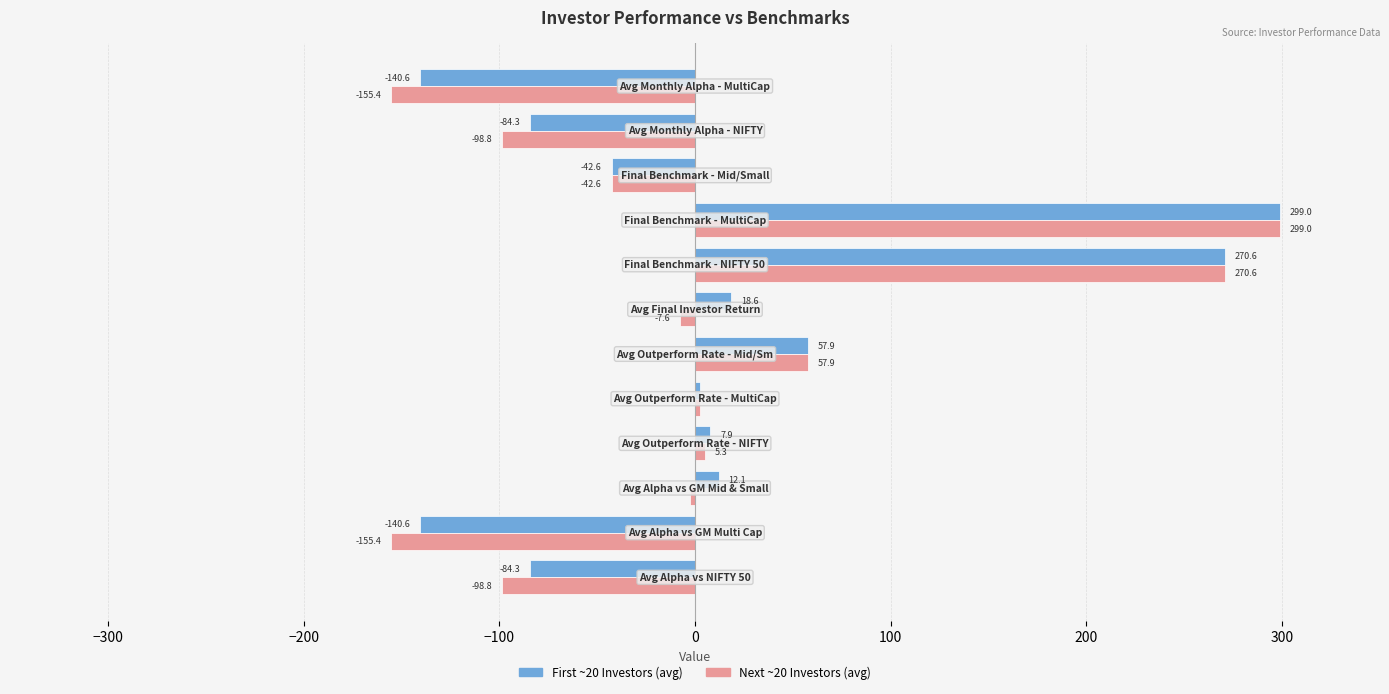

What is the greatest value displayed?

299.0